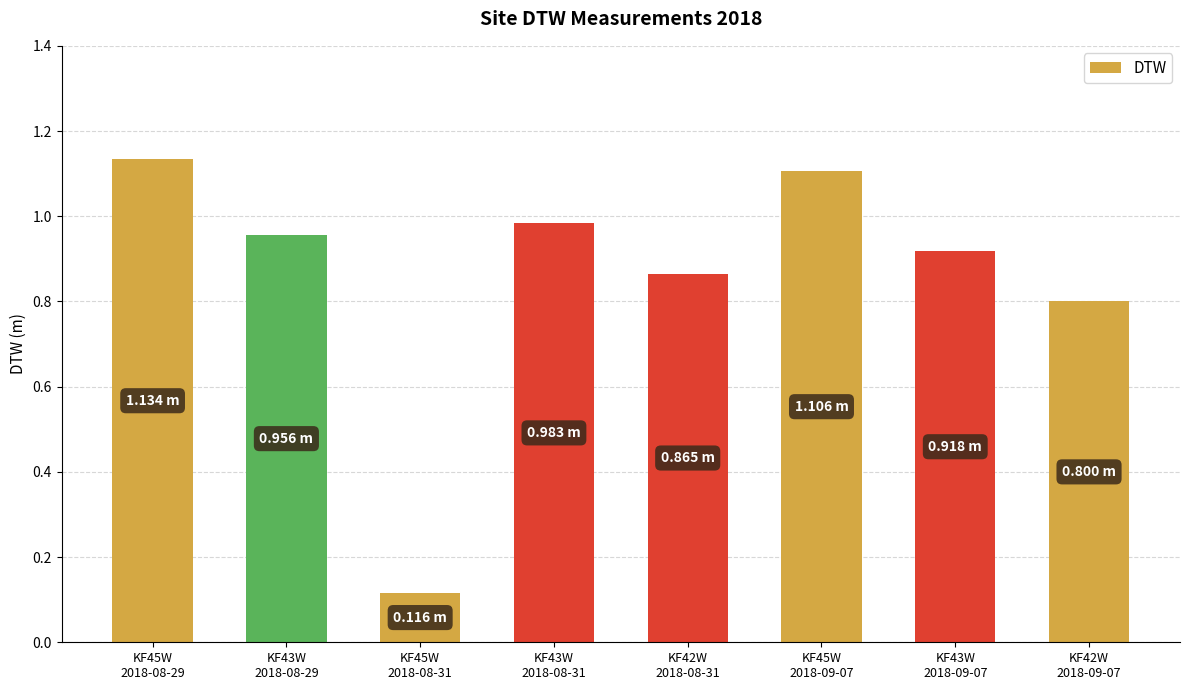

How many distinct data groups are displayed?

1